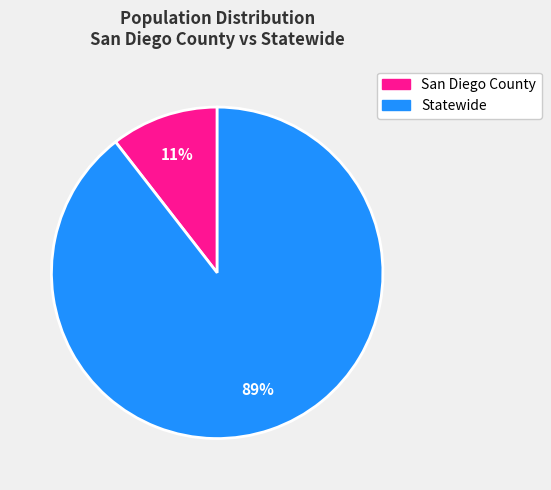

Is the sum of San Diego County and Statewide greater than half?

Yes